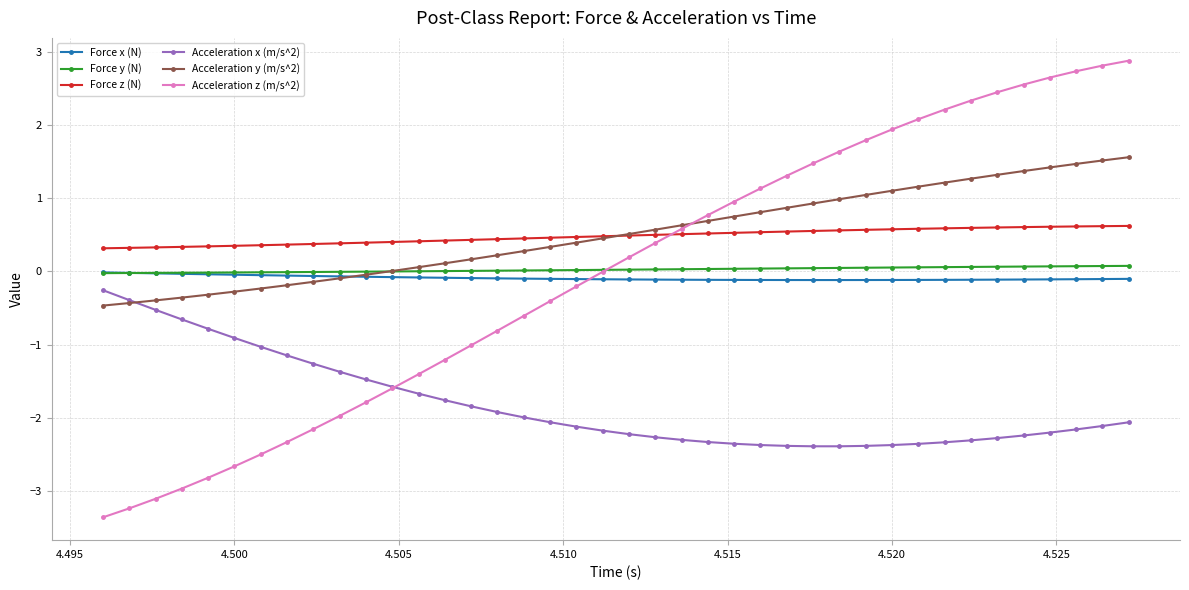

How many times do Acceleration z (m/s^2) and Acceleration x (m/s^2) cross each other?

1